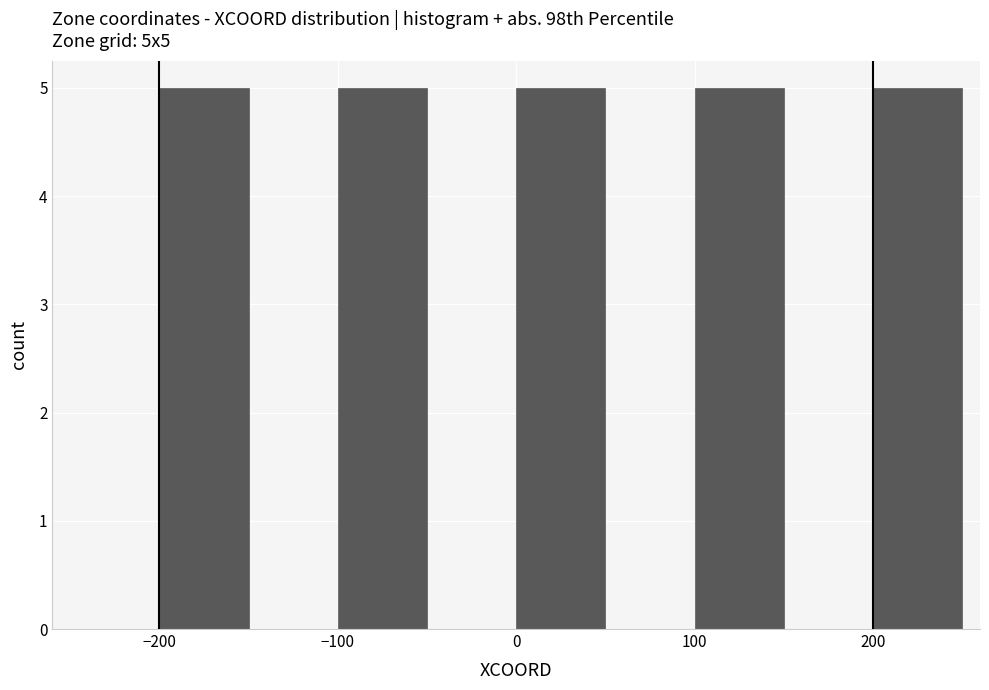

Reading left to right, transcribe this chart: for each bar, give the range it covers on the x-axis and its height. The values are not printed on the chart, so give them approximately, as read against the axis.

-250 to -200: 0
-200 to -150: 5
-150 to -100: 0
-100 to -50: 5
-50 to 0: 0
0 to 50: 5
50 to 100: 0
100 to 150: 5
150 to 200: 0
200 to 250: 5